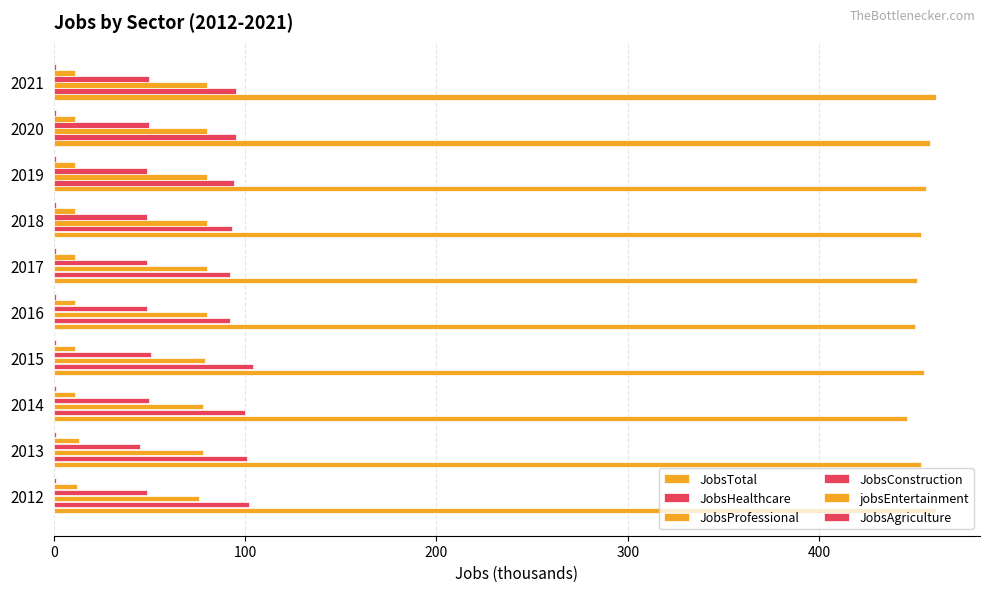

How many series are shown in this chart?

6